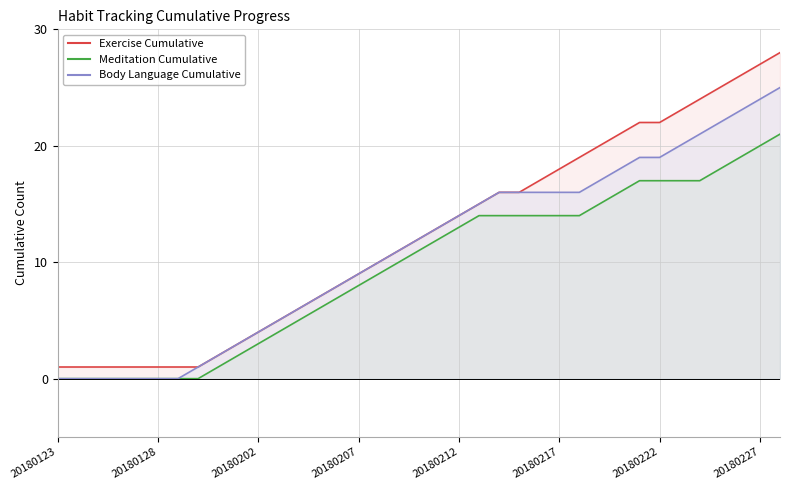

What is the sum of the Body Language Cumulative values at 11 and 20180128?

5